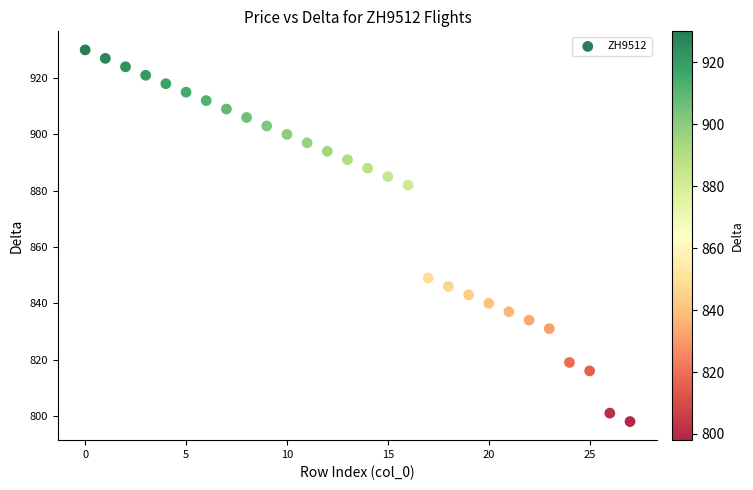

What Y value in the scatter plot is closest to 864?

849